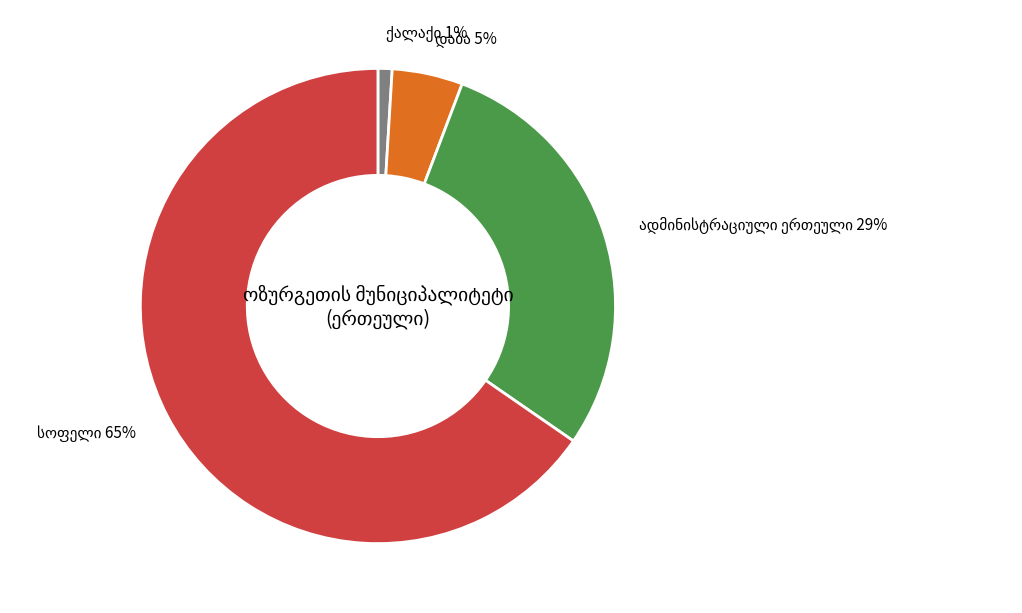

Count the number of slices in the pie.

4